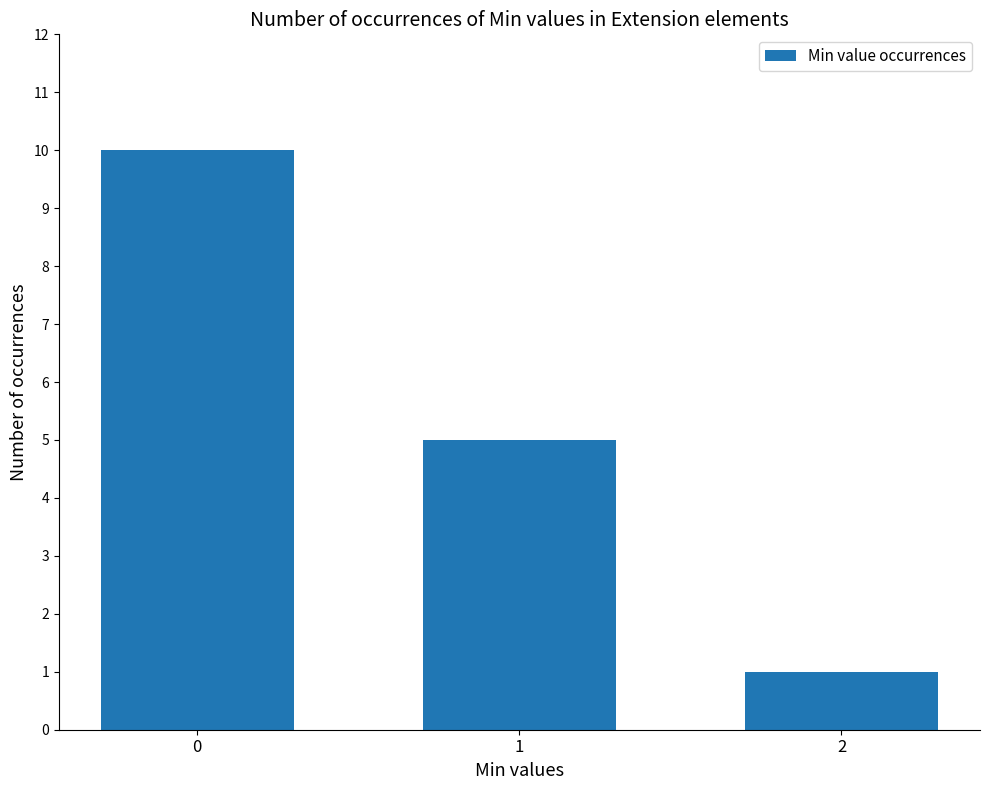

Reading left to right, extract all data points from this chart.

0=10	1=5	2=1